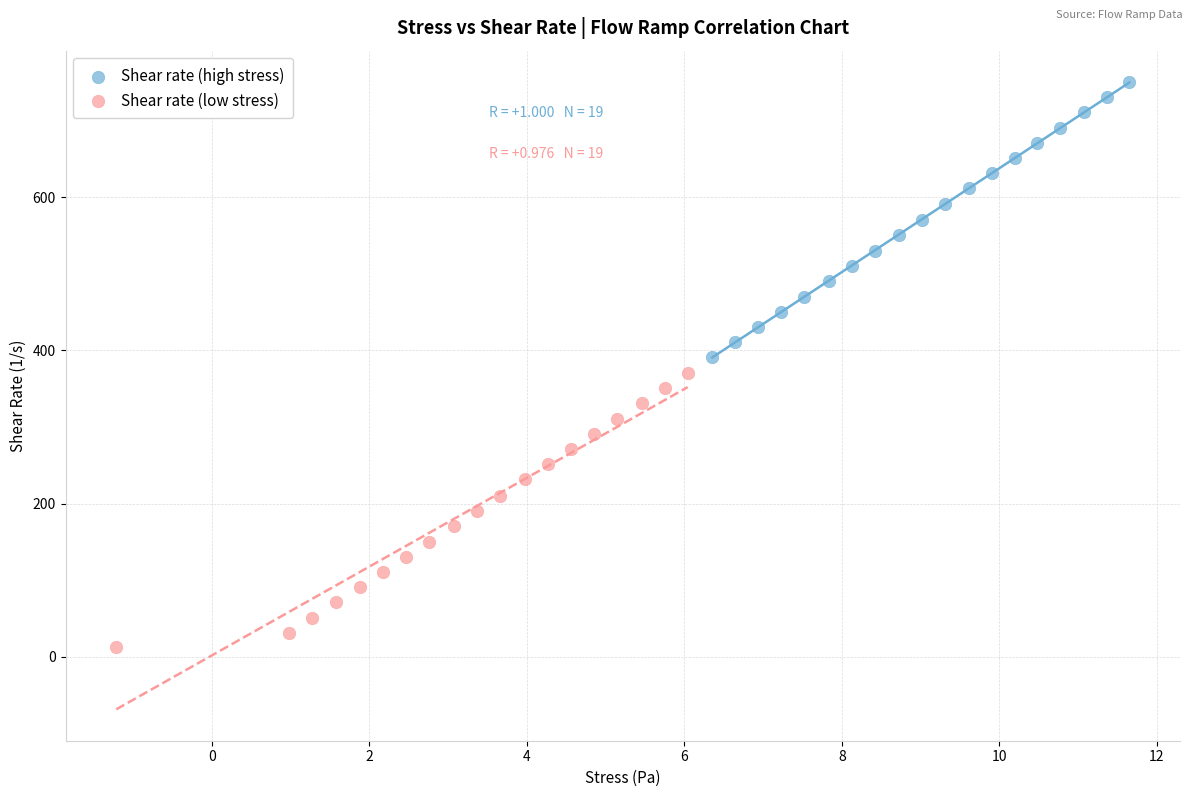

Which series contains the highest Y value?

Shear rate (high stress)